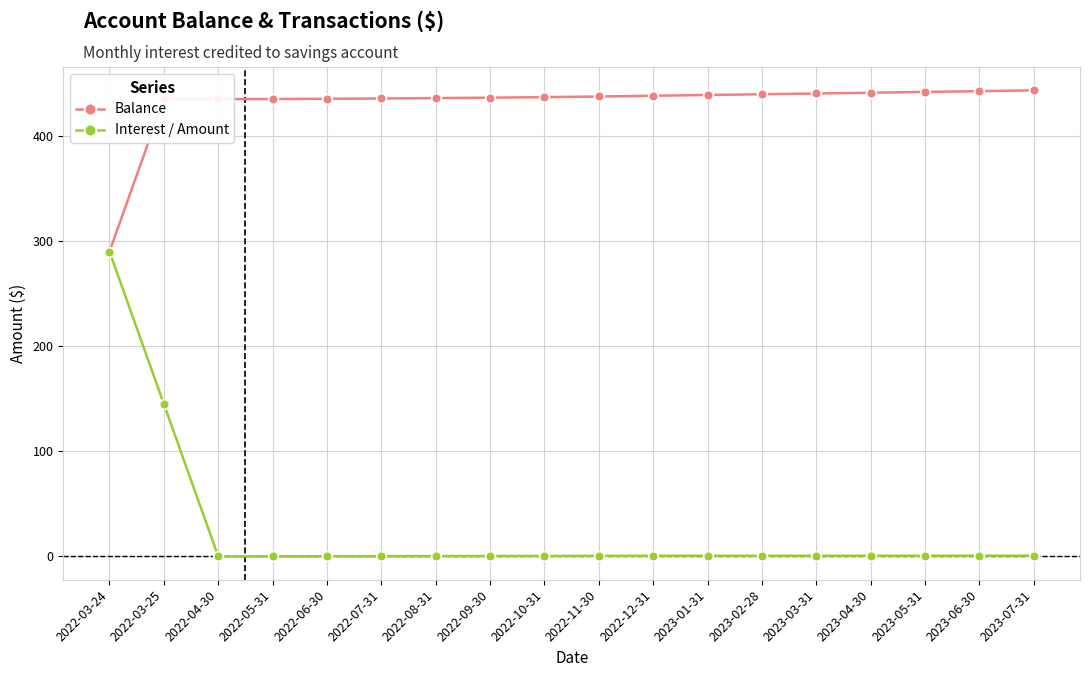

At how many categories does at least one series exceed 72?

18